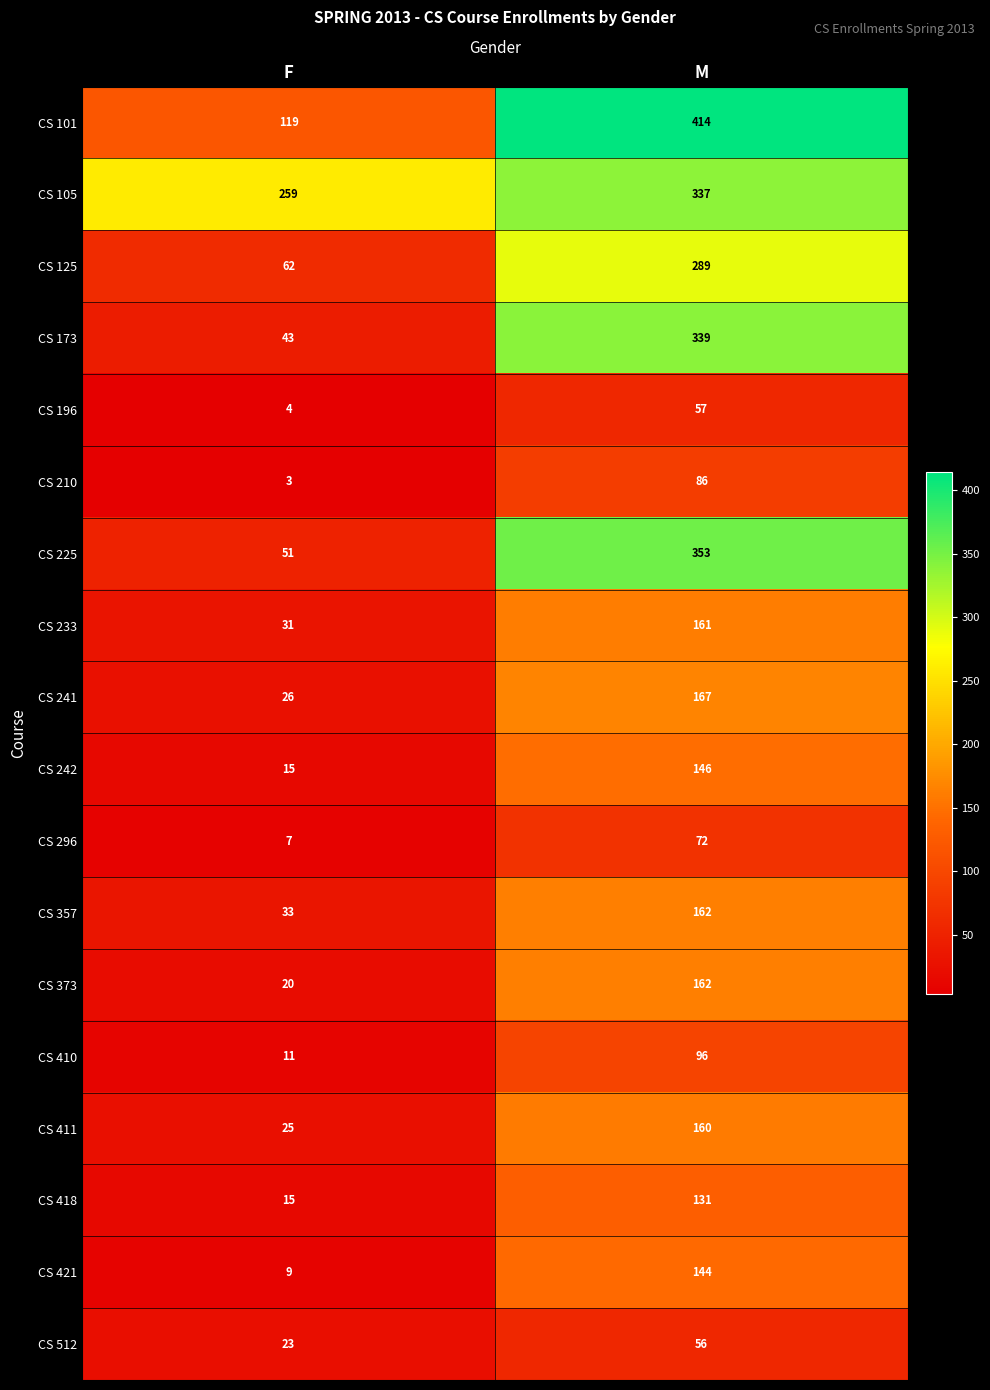

Which series changed the most between F and M?

CS 225